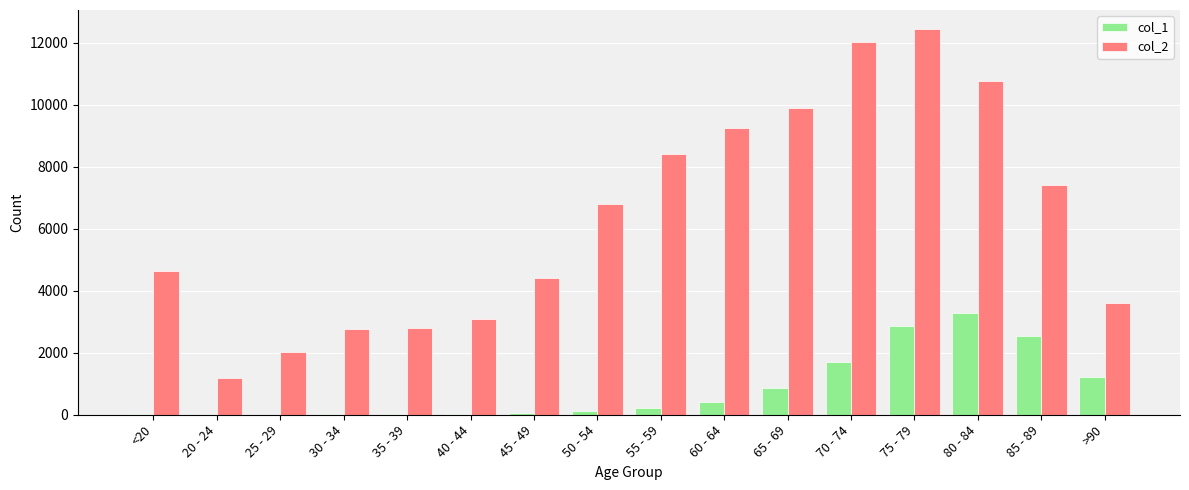

At which label does col_2 reach its peak?

75 - 79